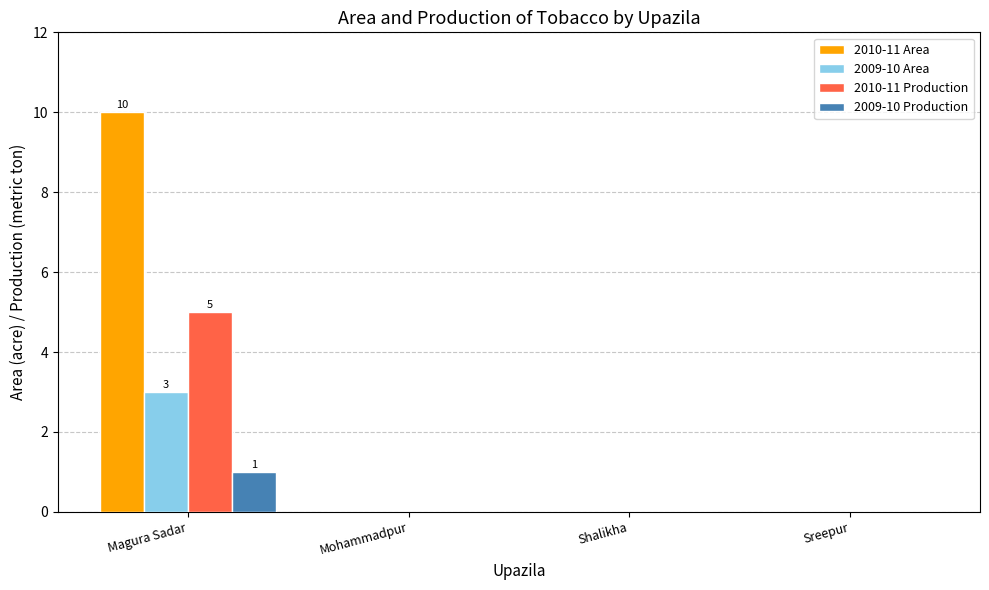

At which category is the sum across all series the highest?

Magura Sadar